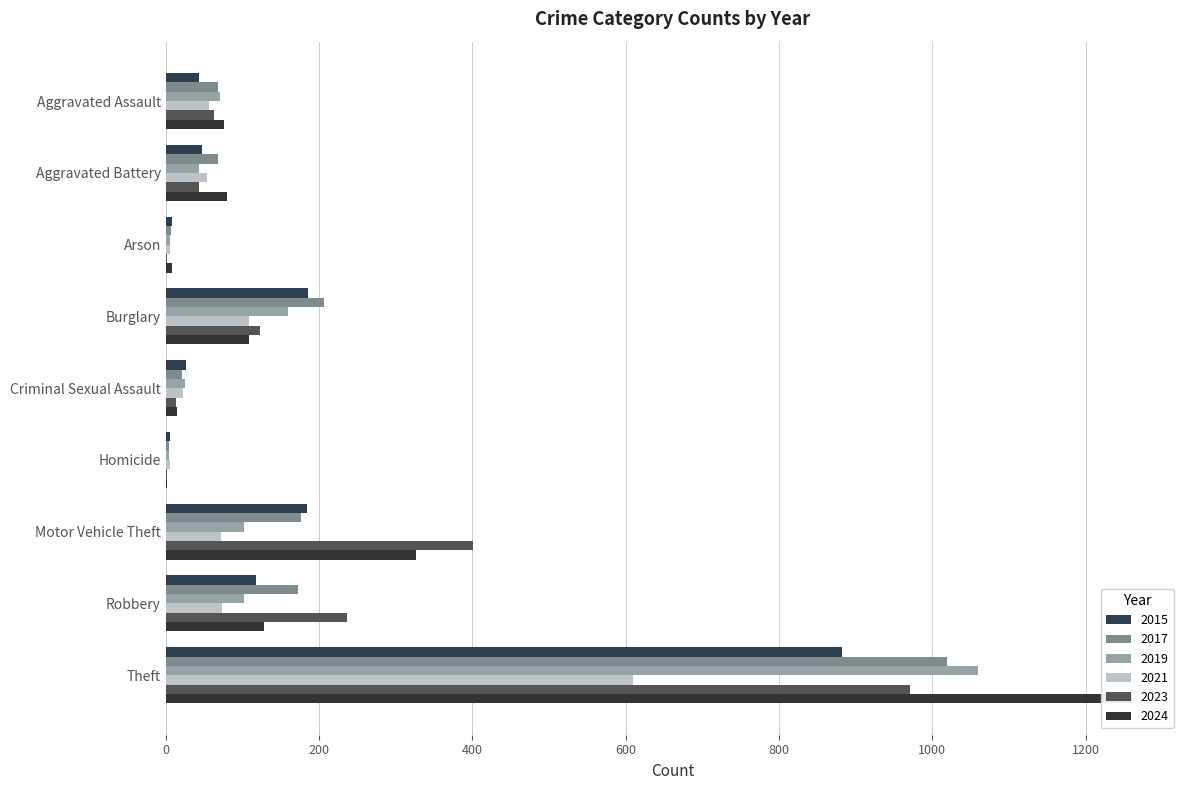

What is the sum of the 2023 values at Criminal Sexual Assault and Aggravated Assault?

76